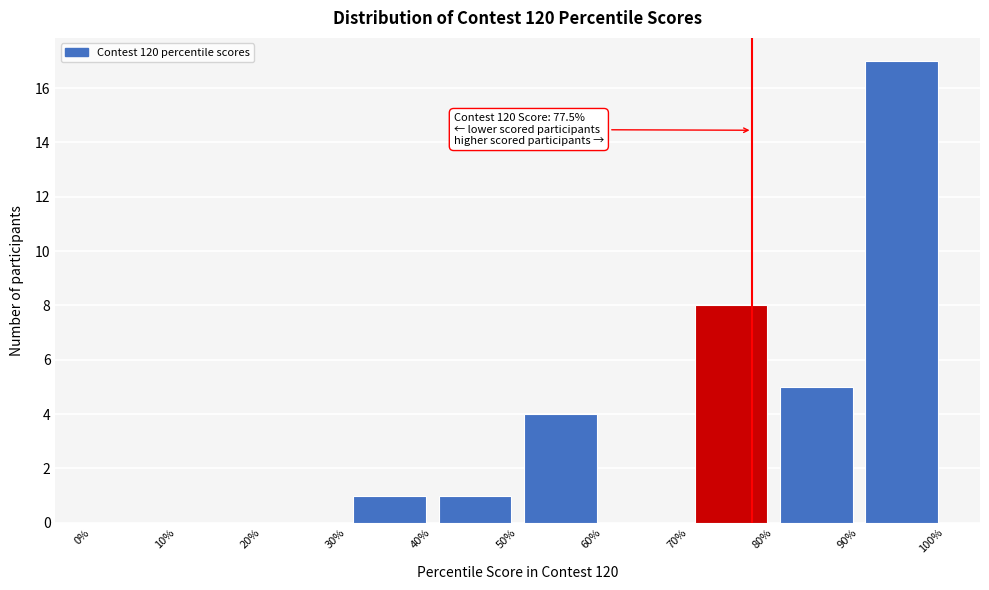

Which range on the x-axis has the tallest bar?

90% to 100%